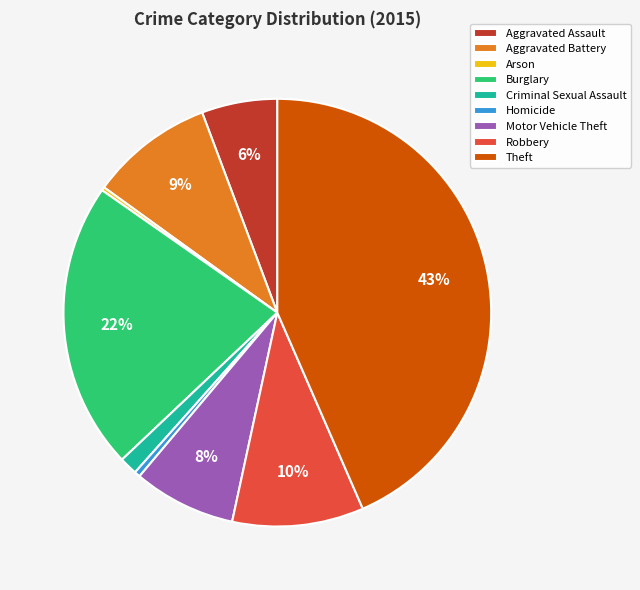

To the nearest percent, what is the average slice percentage?

11%